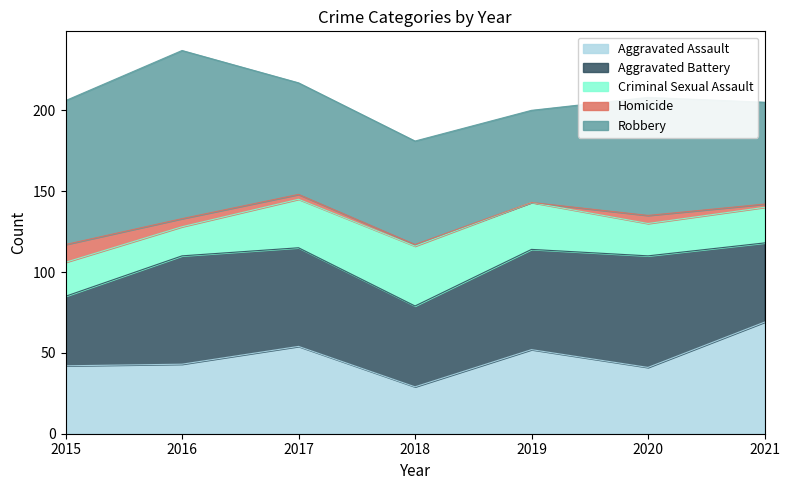

At which category is the sum across all series the highest?

2016